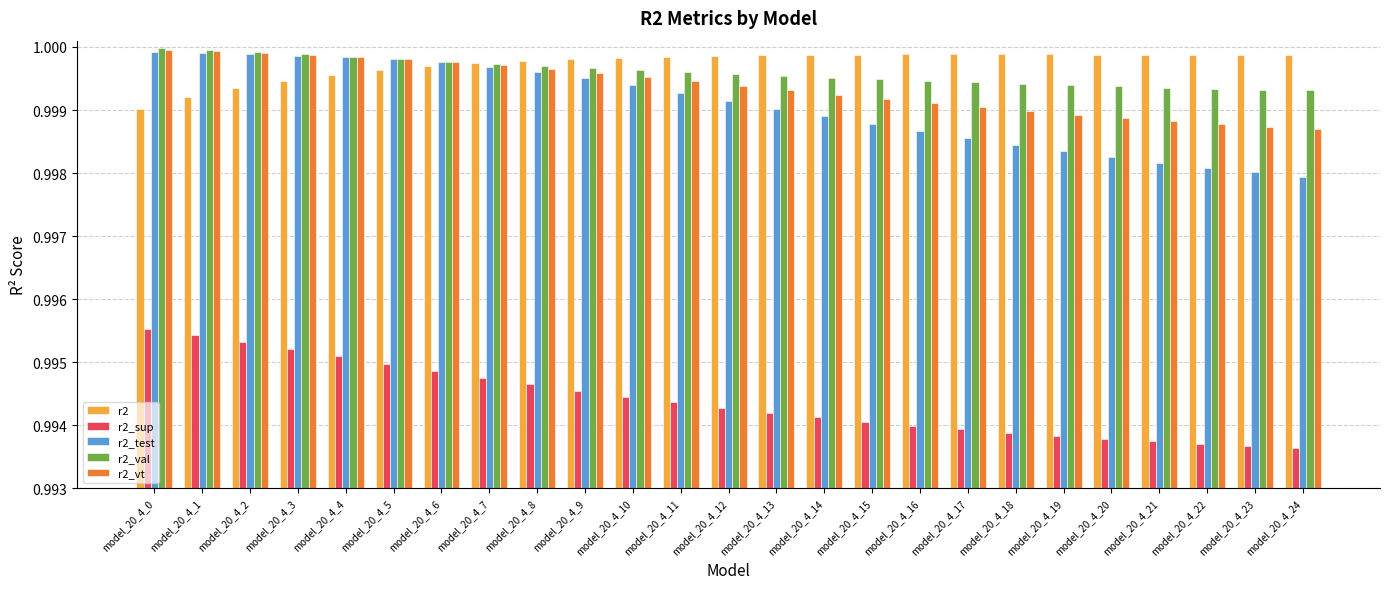

Rank the series at model_20_4_20 from lowest to highest value.

r2_sup, r2_test, r2_vt, r2_val, r2